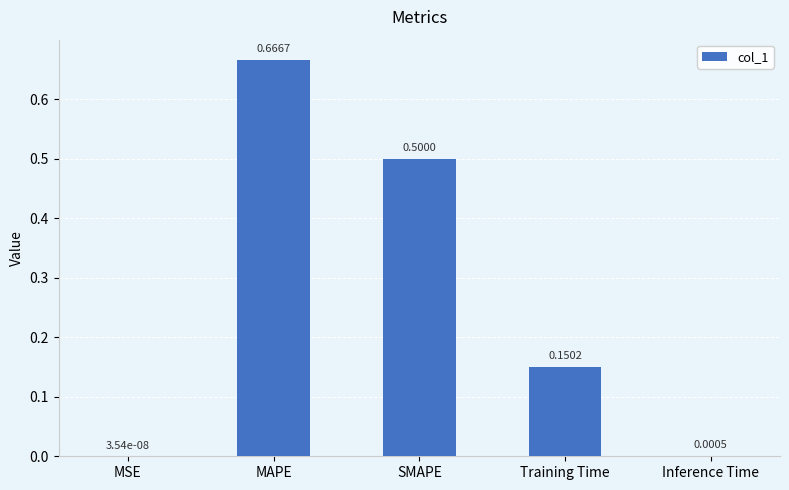

What is the change in value from MSE to MAPE?

+0.7